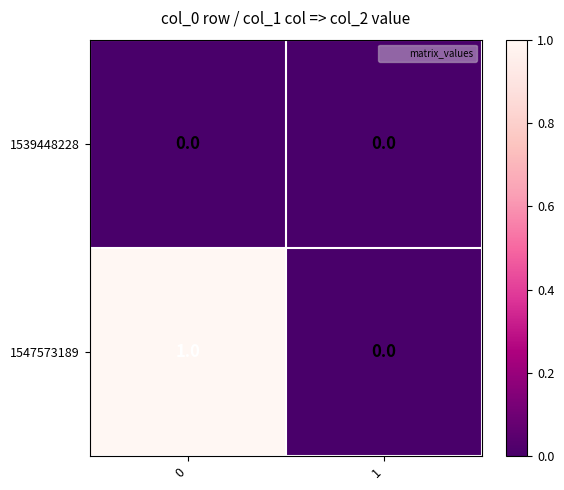

Is it true that 1547573189 equals 2 at 0?

False